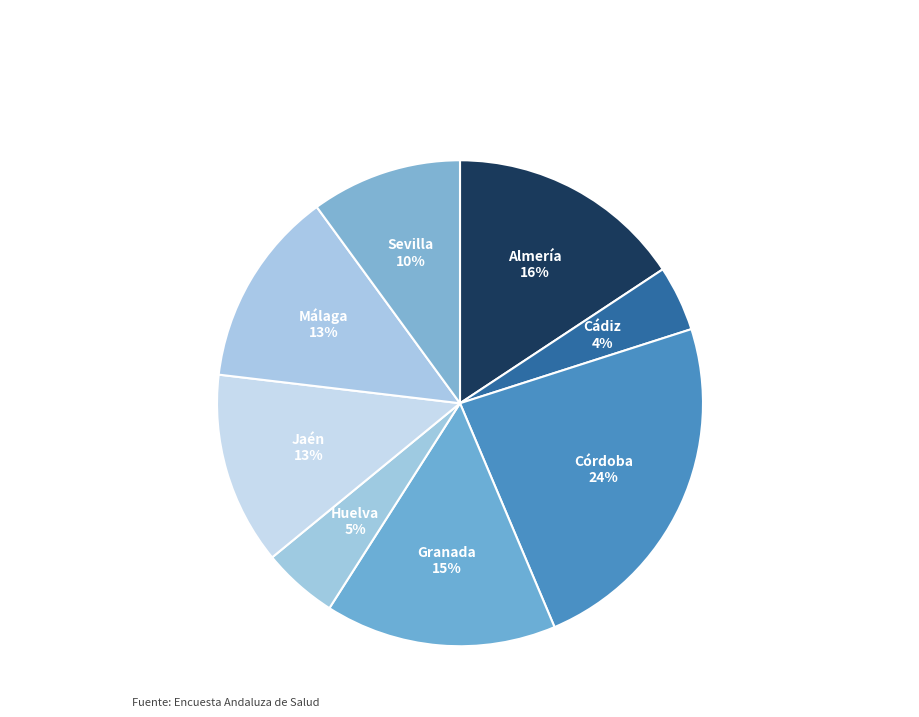

To the nearest percent, what percentage of the pie is Almería?

16%